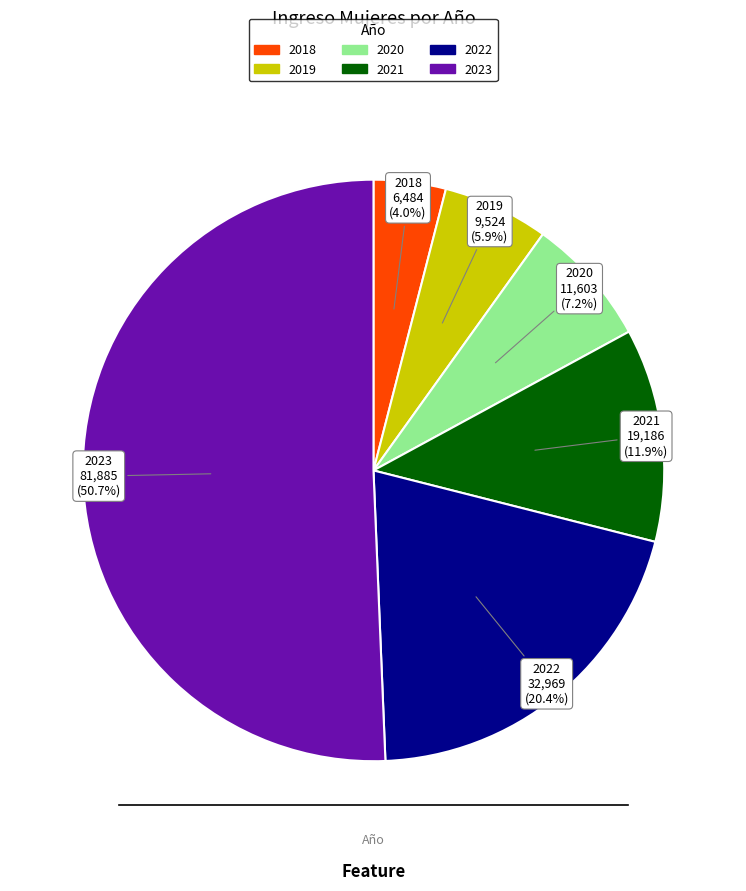

Does 2020 represent more than half of the total?

No